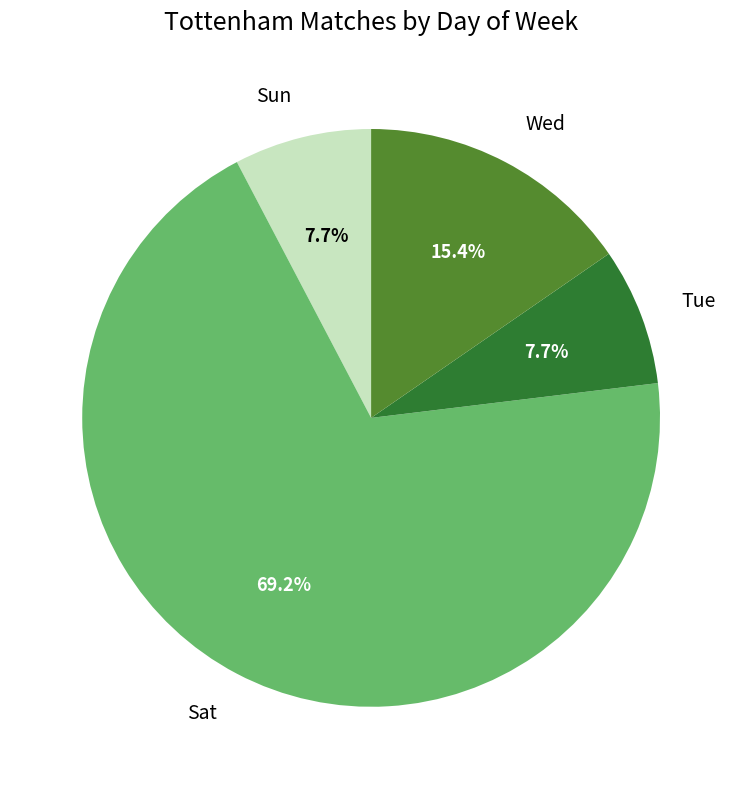

What is the majority slice?

Sat